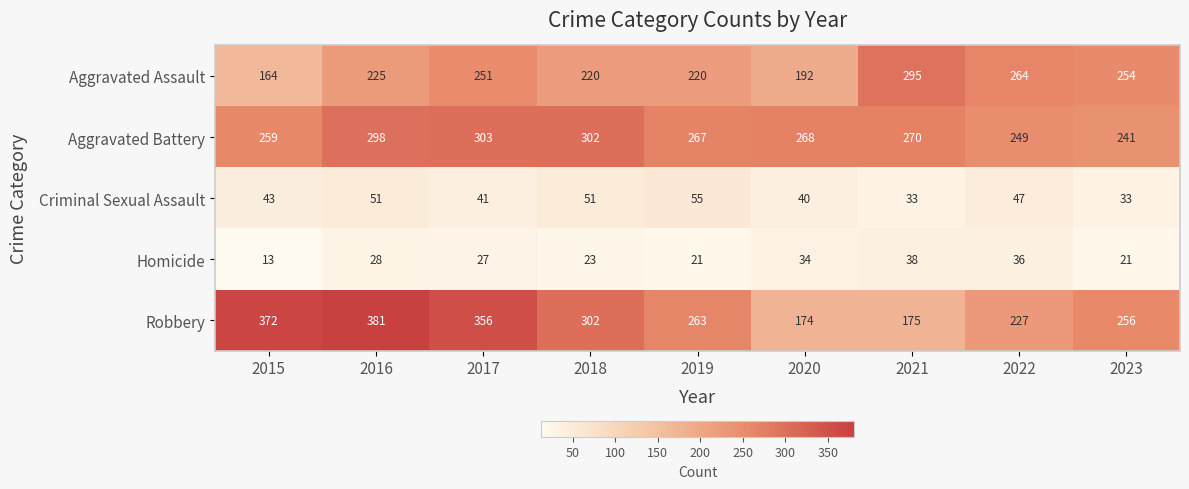

True or false: Criminal Sexual Assault has a value of 51 at 2018.

True